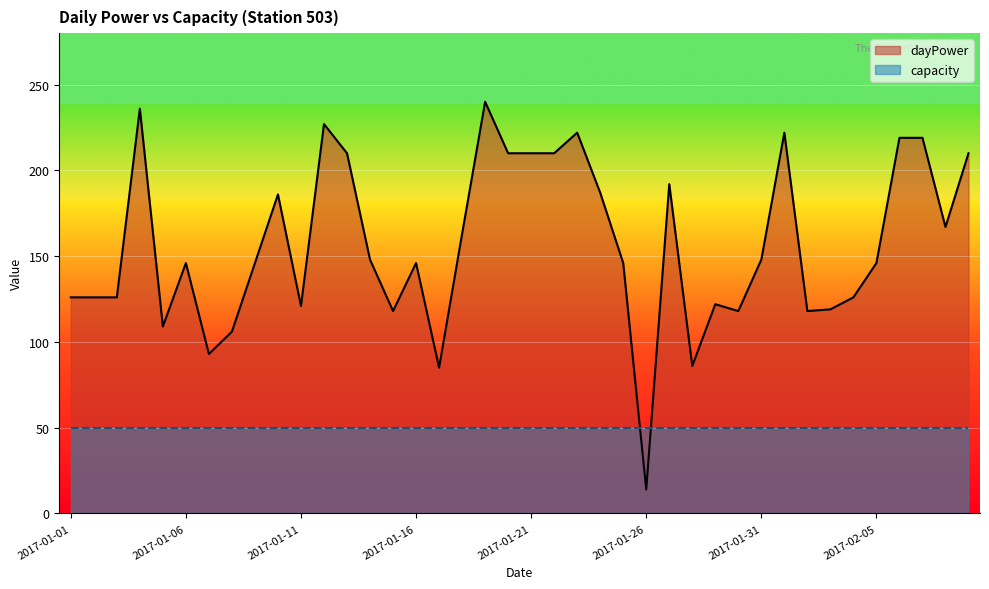

List the labels in order of value, largest first.

2017-01-19, 2017-01-04, 2017-01-12, 2017-01-23, 2017-02-01, 2017-02-06, 2017-02-07, 2017-01-13, 2017-01-20, 2017-01-21, 2017-01-22, 2017-02-09, 2017-01-27, 2017-01-24, 2017-01-10, 2017-02-08, 2017-01-18, 2017-01-14, 2017-01-31, 2017-01-06, 2017-01-09, 2017-01-16, 2017-01-25, 2017-02-05, 2017-01-01, 2017-01-02, 2017-01-03, 2017-02-04, 2017-01-29, 2017-01-11, 2017-02-03, 2017-01-15, 2017-01-30, 2017-02-02, 2017-01-05, 2017-01-08, 2017-01-07, 2017-01-28, 2017-01-17, 2017-01-26